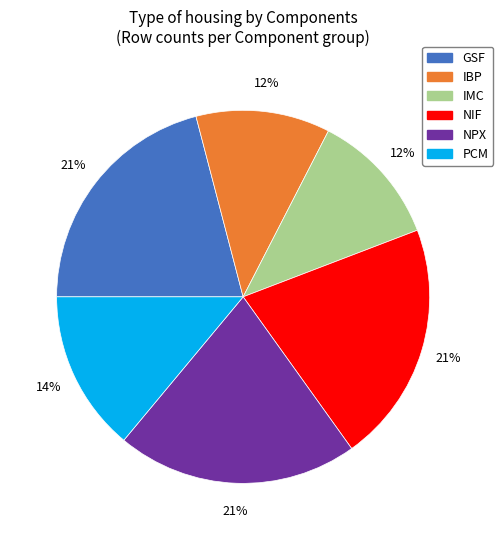

Is the sum of PCM and IMC greater than half?

No